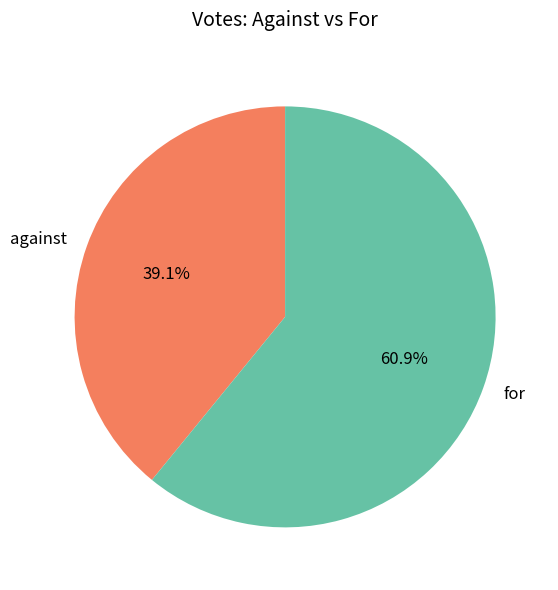

Combined, what portion of the pie is against and for?

100.0%